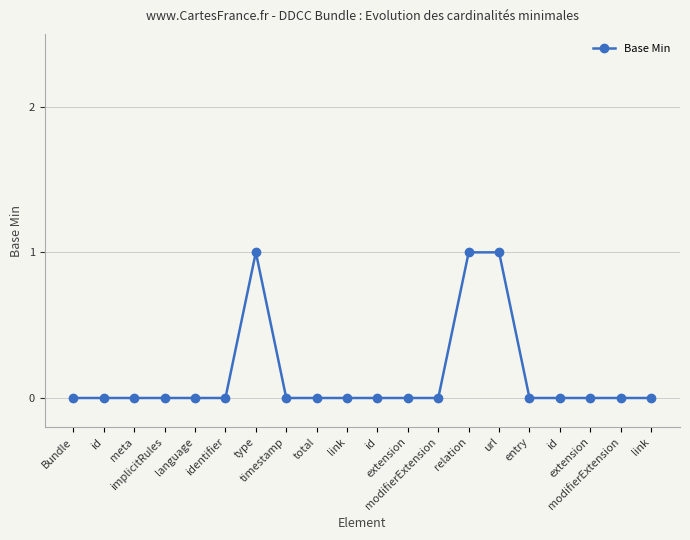

Count the values in the range 0 to 1.

20